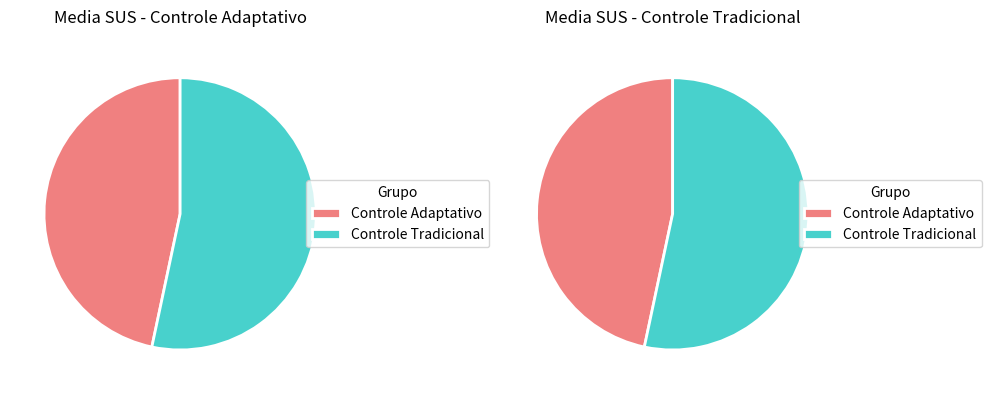

Is 8 the majority of the pie?

No